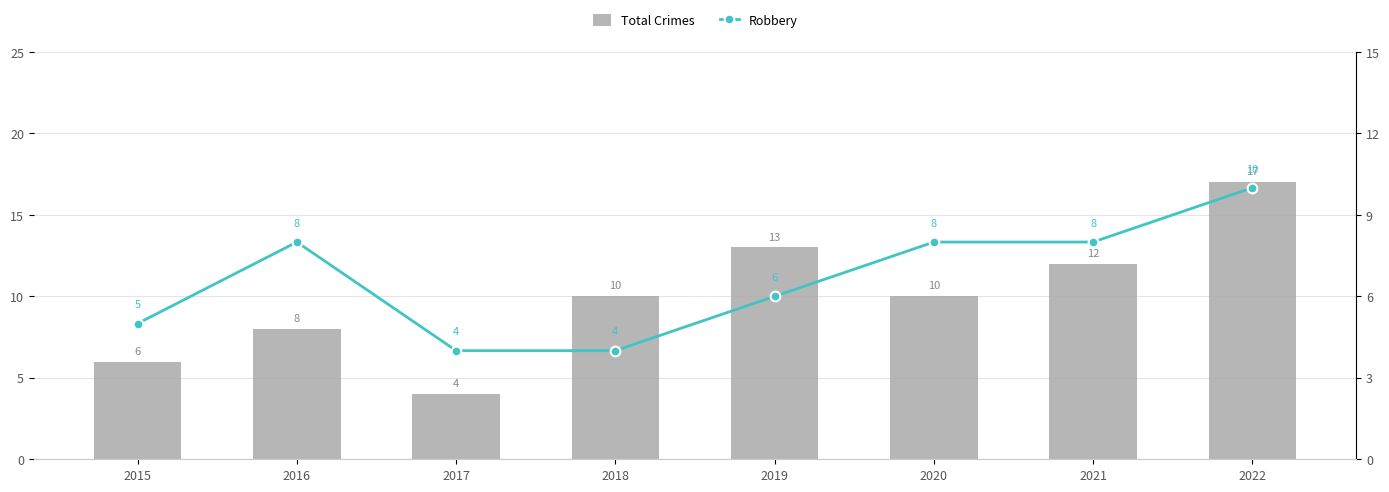

Reading left to right, transcribe all the data shown in this chart.

Total Crimes: 6	8	4	10	13	10	12	17
Robbery: 5	8	4	4	6	8	8	10